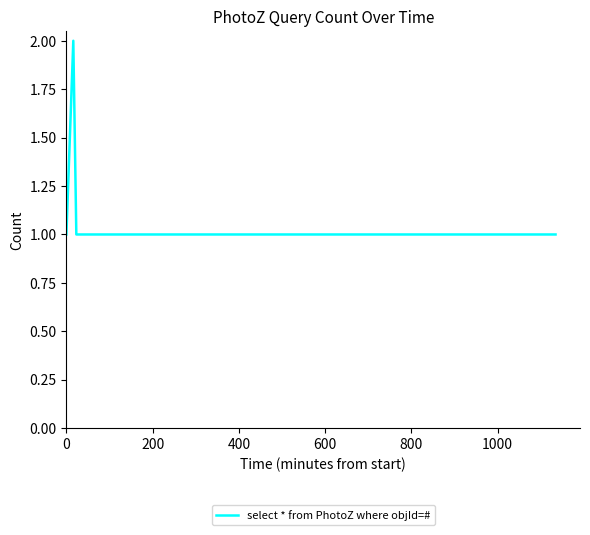

How many interior local peaks (higher than both neighbors) does the data have?

1